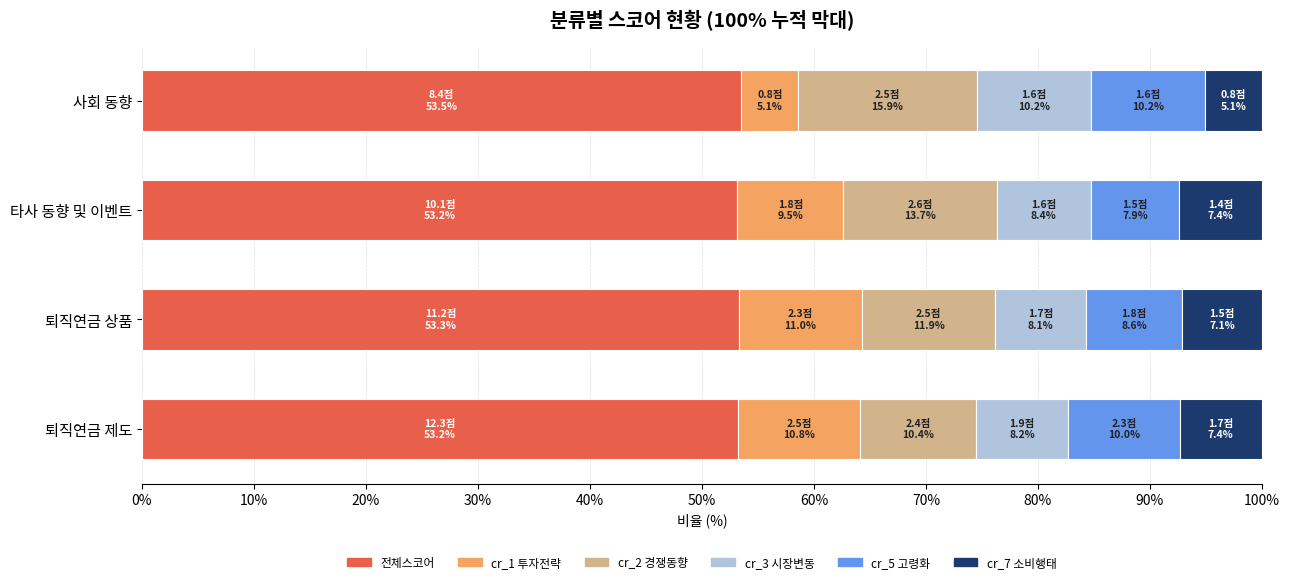

Count the number of categories in the chart.

4